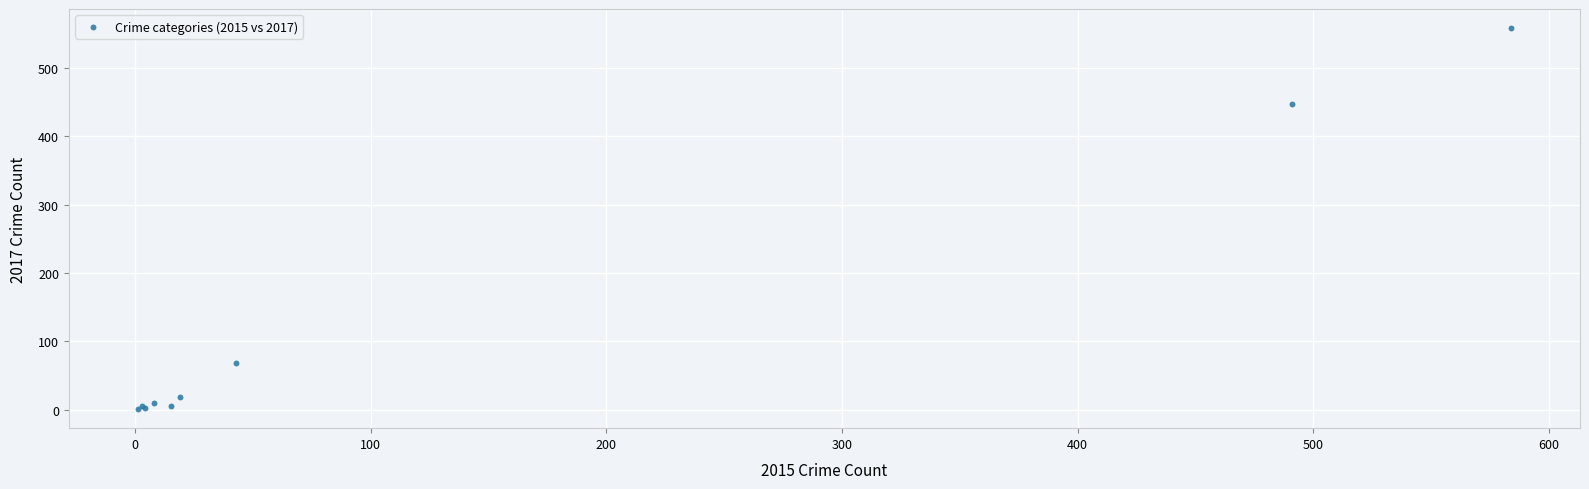

What Y value in the scatter plot is closest to 279?

447